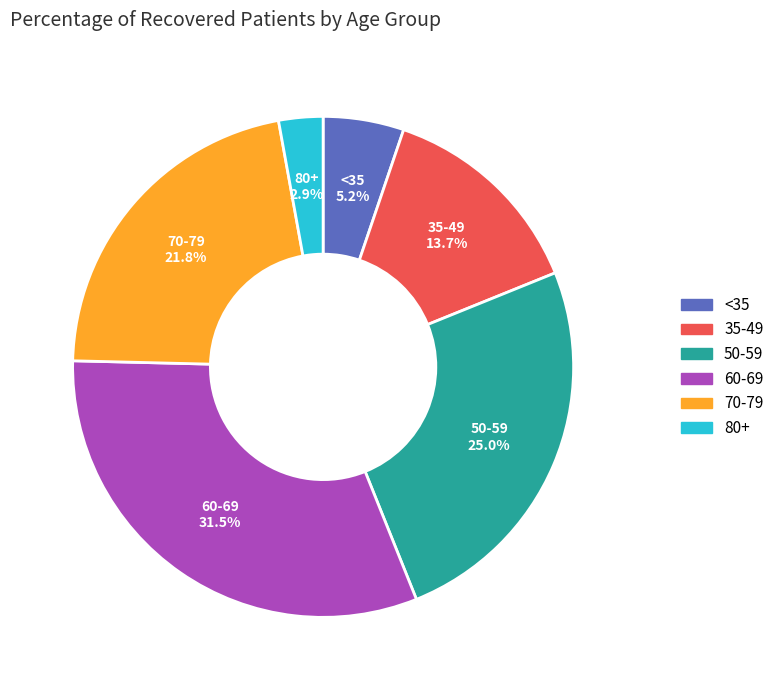

Does any single category account for the majority?

No